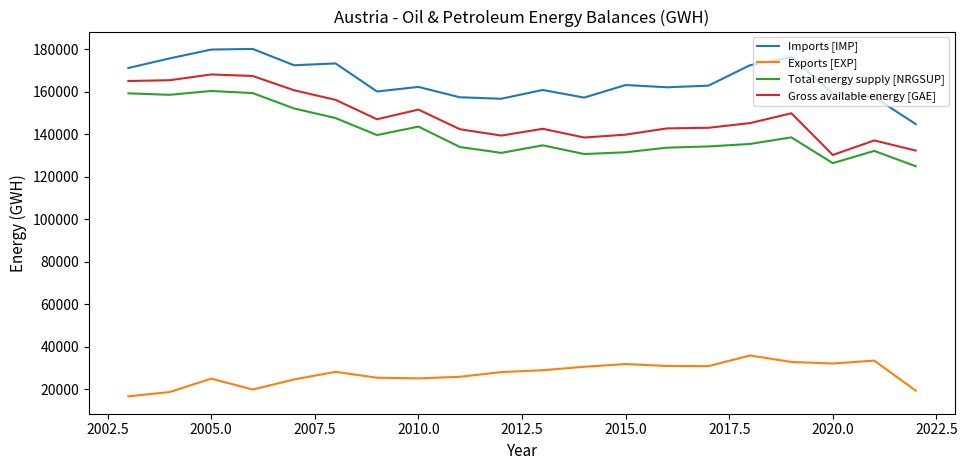

What is the minimum value shown in the chart?

16746.2